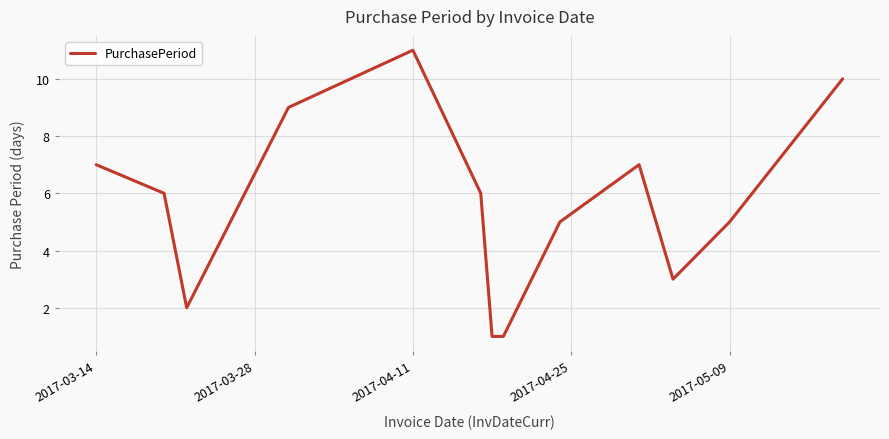

What is the maximum value shown in the chart?

11